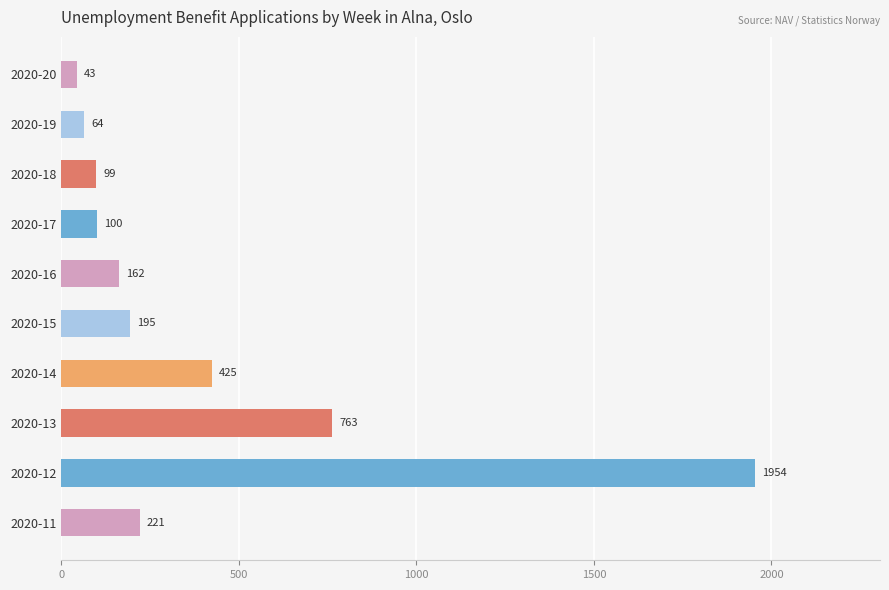

What is the change in value from 2020-15 to 2020-19?

-131